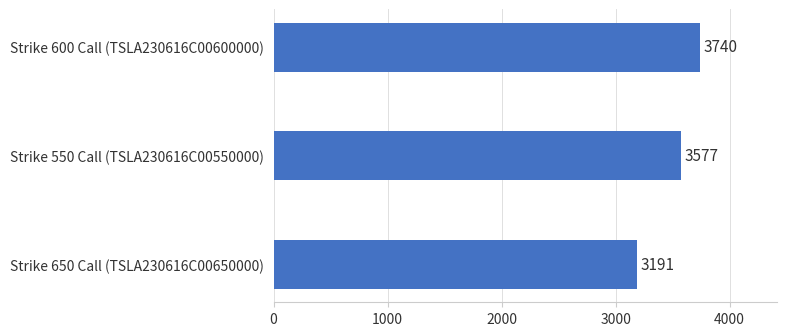

Are the bars grouped side by side (vs. stacked)?

No